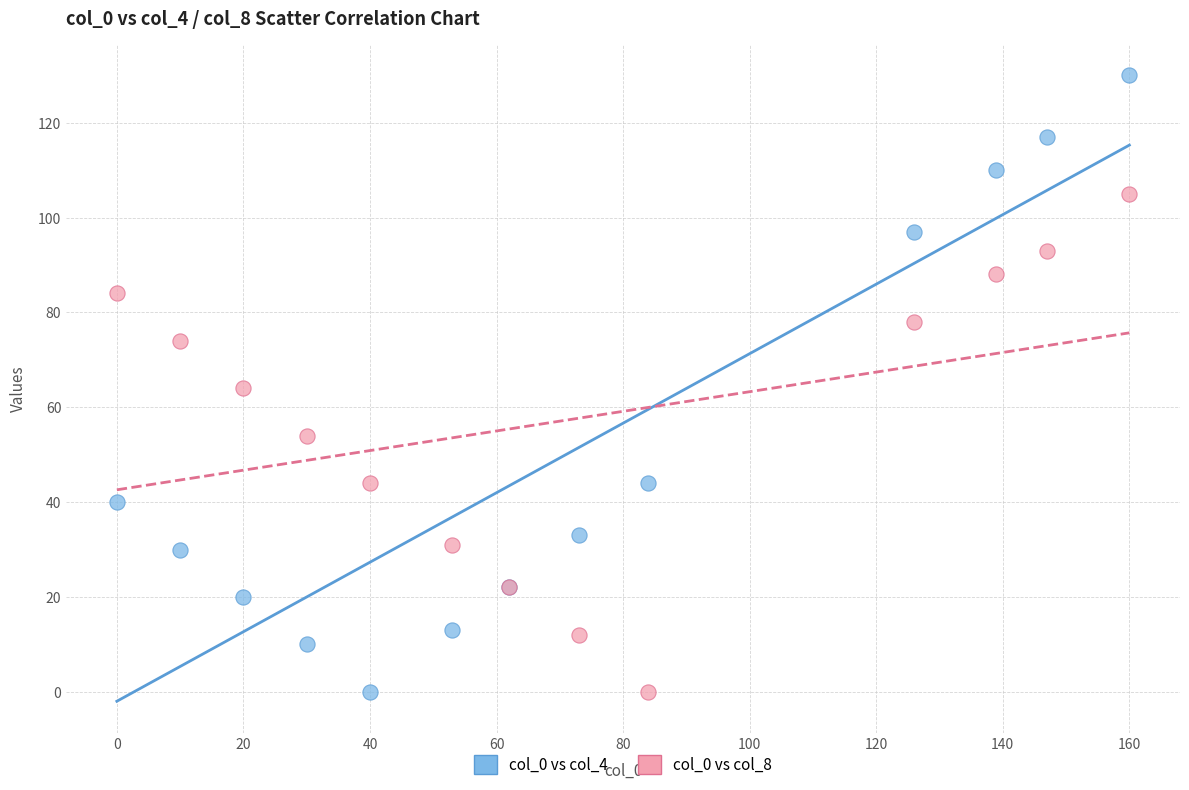

Which series reaches the maximum Y coordinate?

col_0 vs col_4